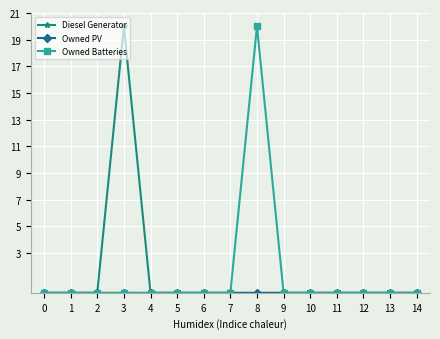

What is the total value across all series at 3?

20.0